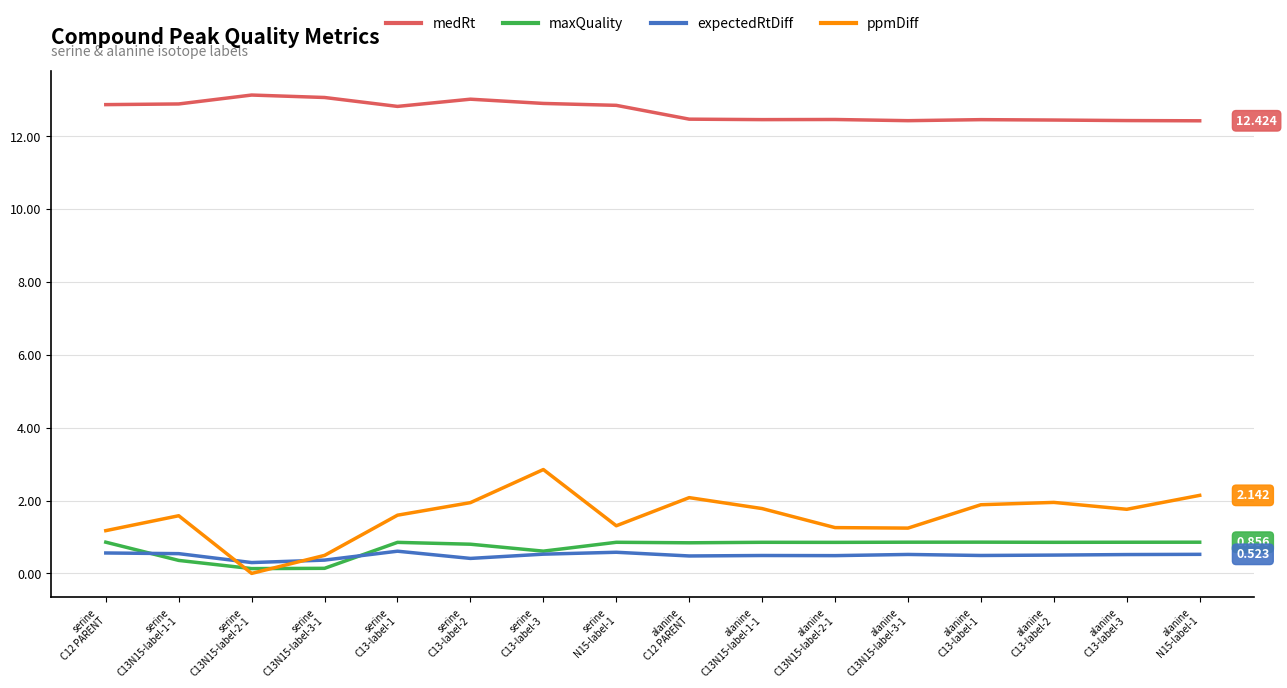

True or false: maxQuality has a value of 0.9 at alanine
N15-label-1.

True